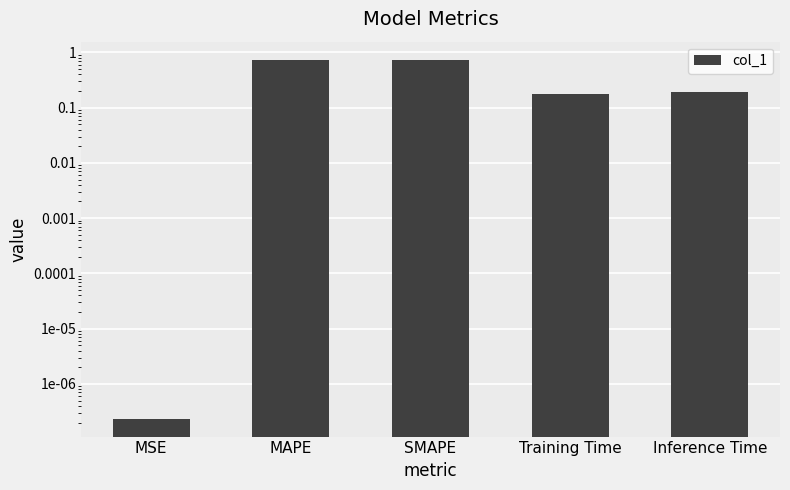

What value does the data have at Training Time?

0.2